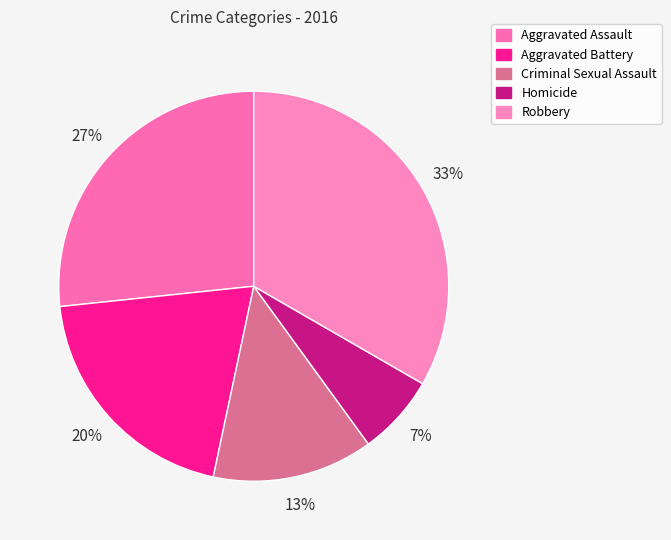

Count the number of slices in the pie.

5